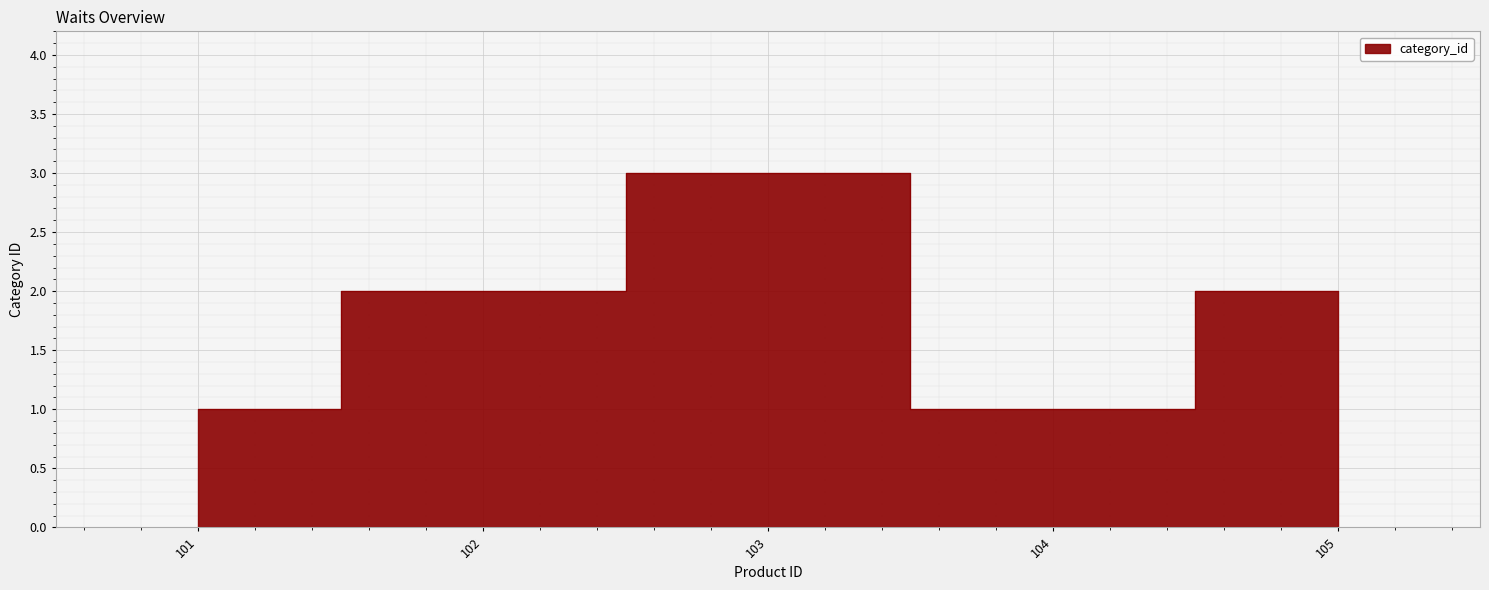

What is the change in value from 101 to 103?

+2